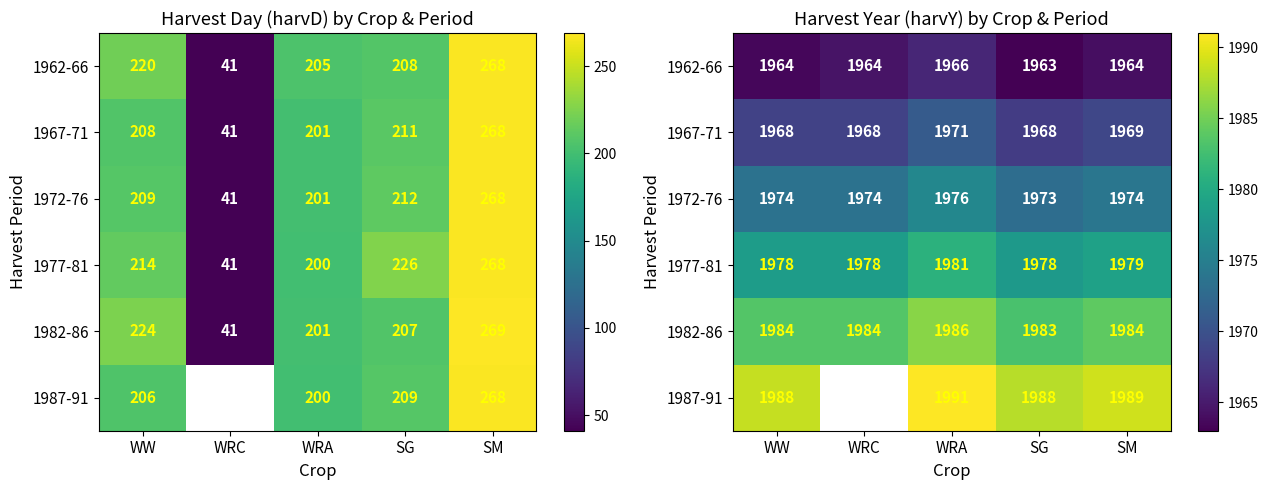

Is the value of 1987-91 at WRA greater than the value of 1967-71 at SM?

Yes